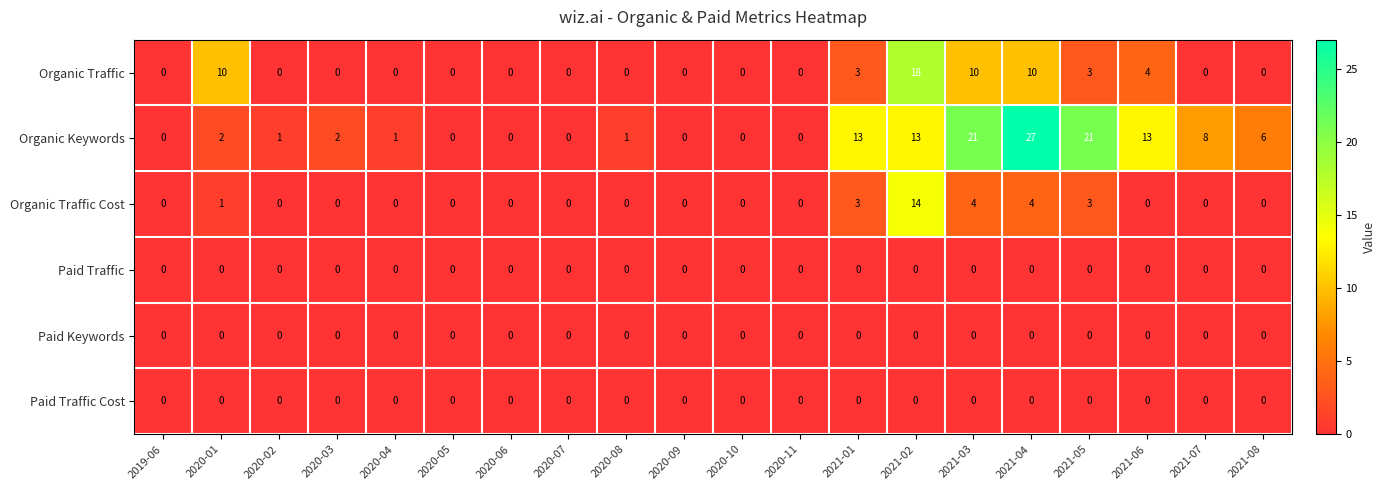

What is the difference between the maximum and second lowest values in the Organic Traffic series?

18